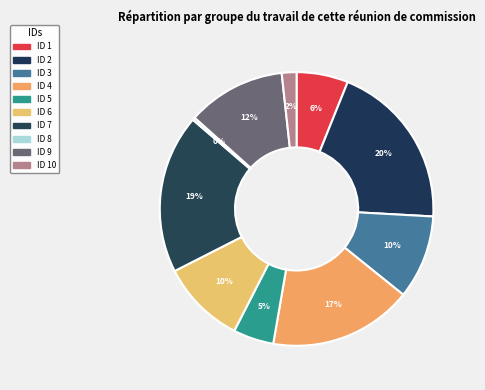

Count the number of slices in the pie.

10